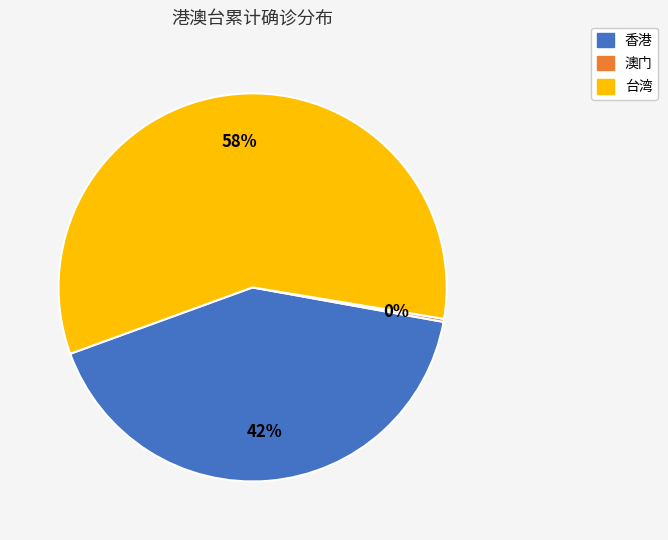

To the nearest percent, what is the average slice percentage?

33%